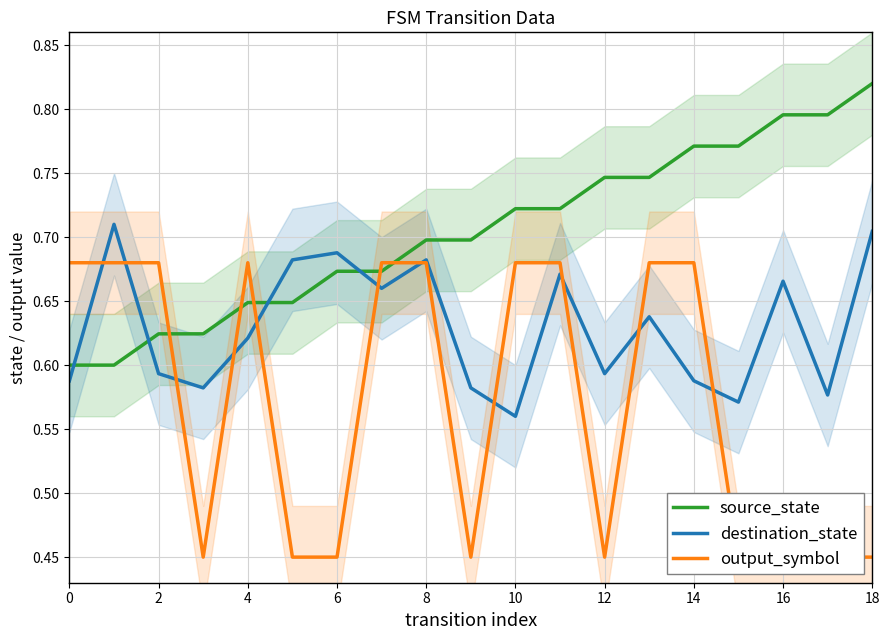

Which series has the widest spread of values?

output_symbol